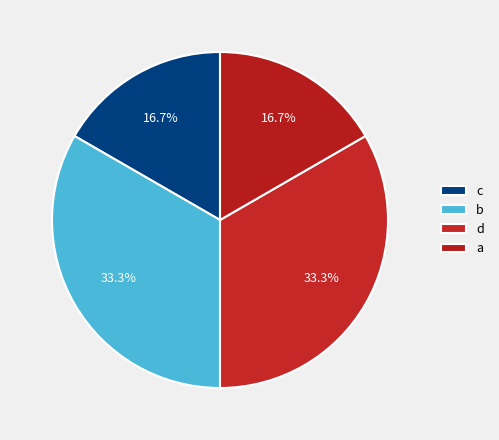

Is there a majority slice in this chart?

No